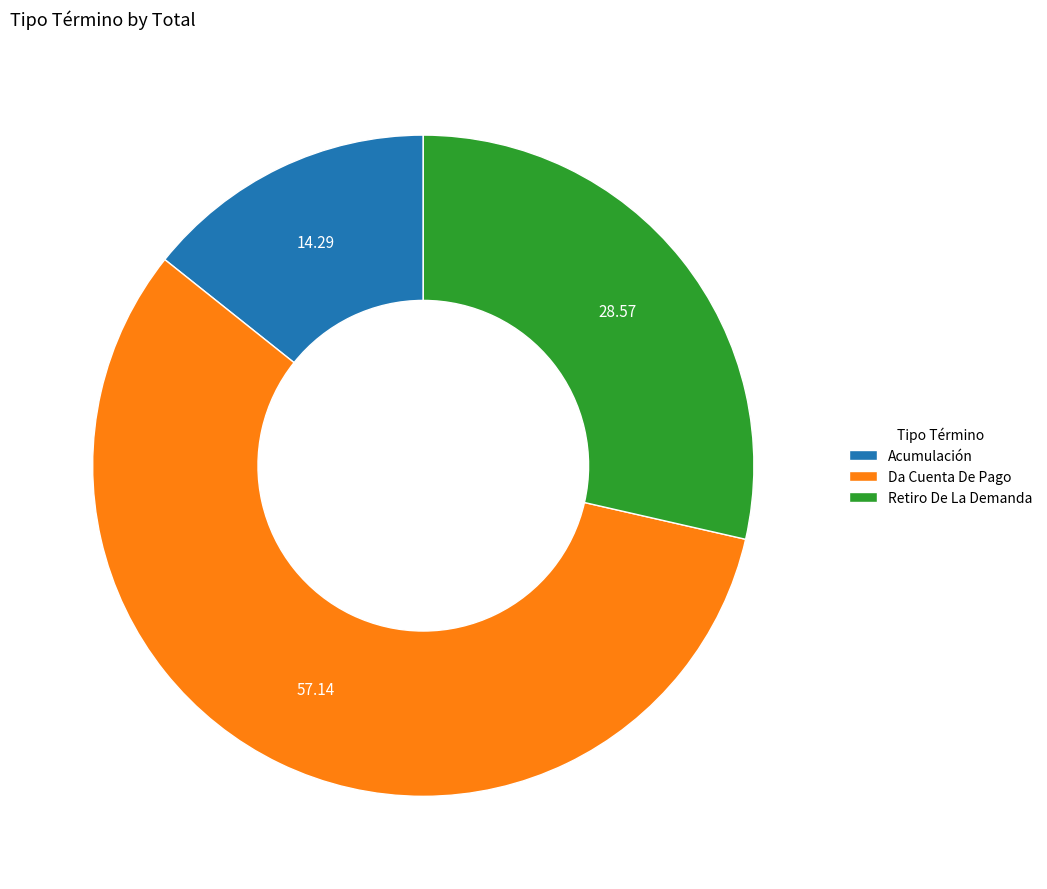

What is the ratio of the value at Da Cuenta De Pago to the value at Acumulación?

4.0